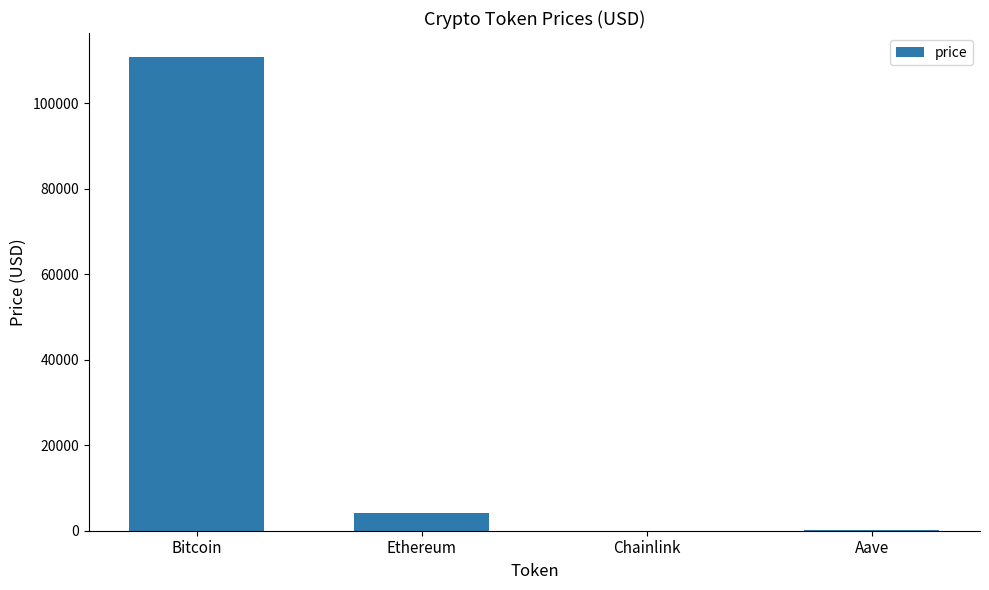

What is the maximum value shown in the chart?

110843.0